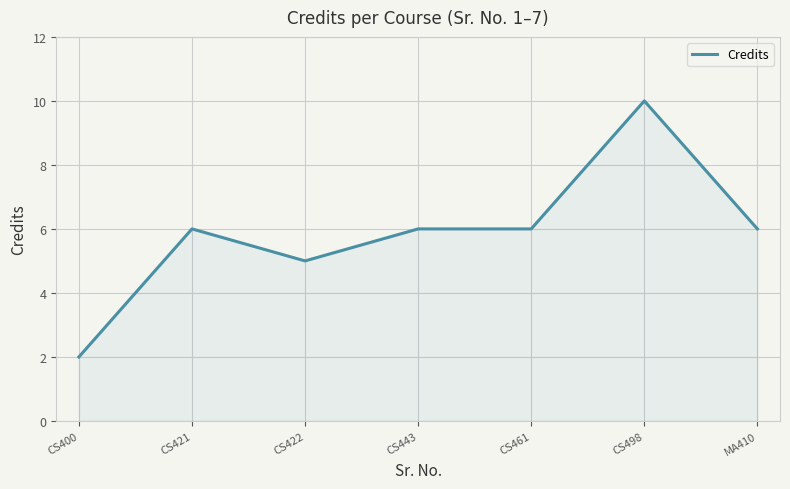

What is the change in value from CS422 to MA410?

+1